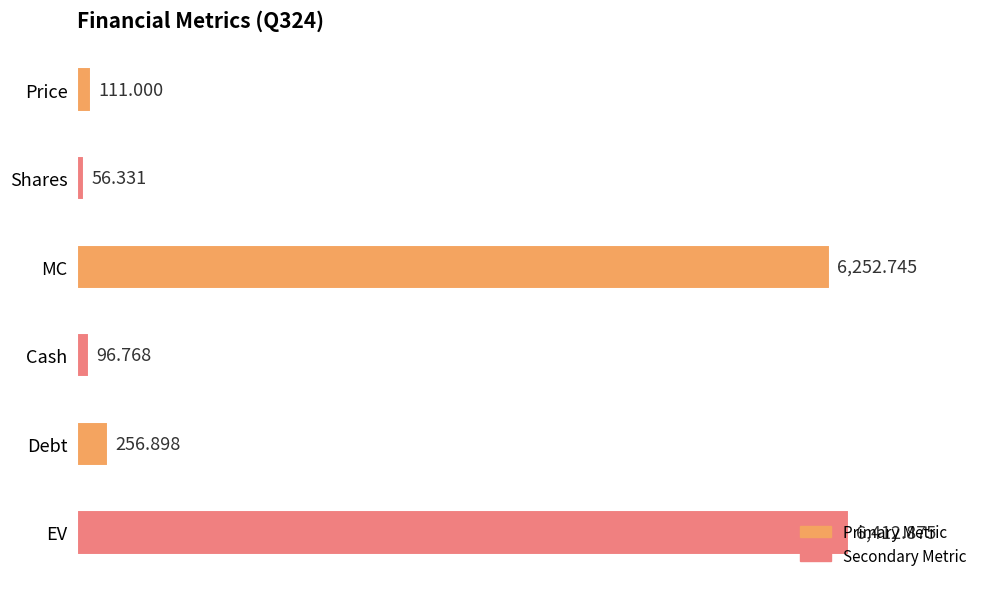

Which label corresponds to the smallest value in the chart?

Shares